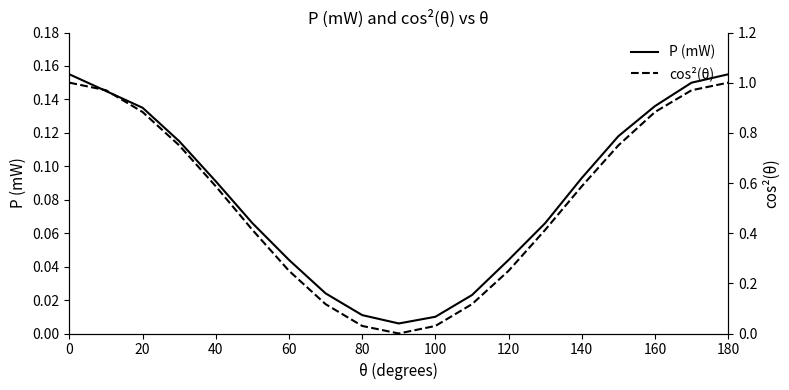

True or false: P (mW) has a value of 0.2 at 20.

False